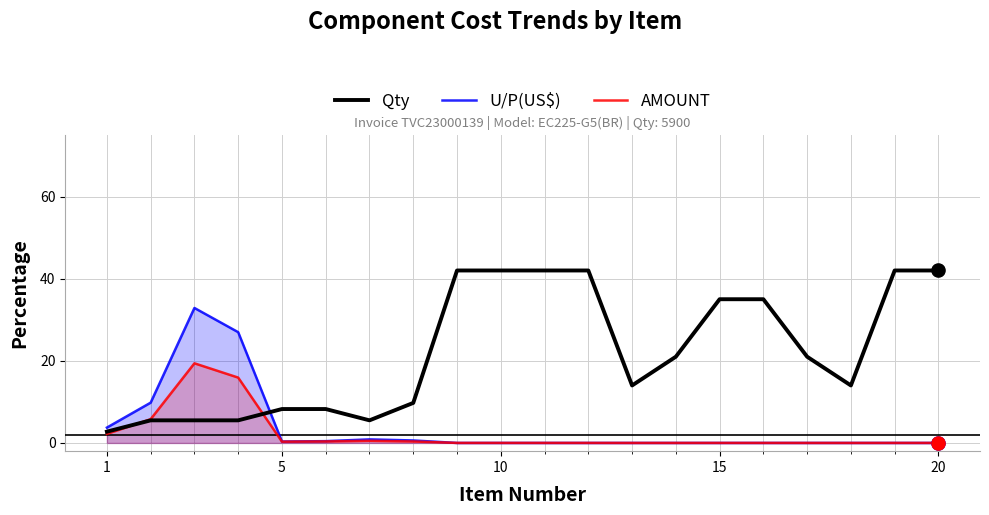

At how many categories does at least one series exceed 13?

14